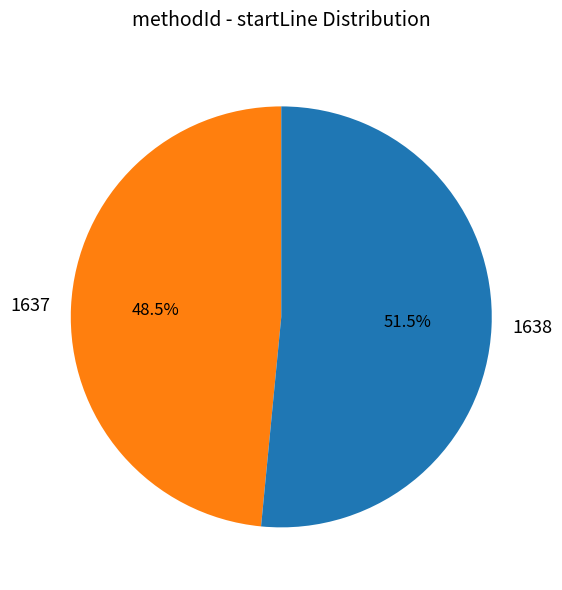

What portion of the pie excludes 1638?

48.5%